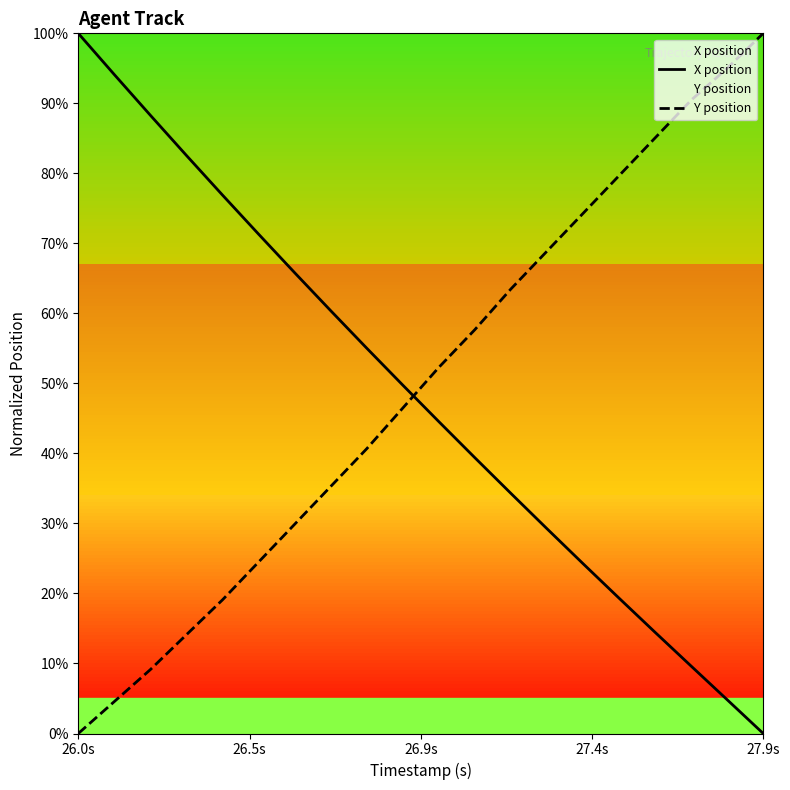

The value of X position at 27.9s is 0.0. True or false?

True